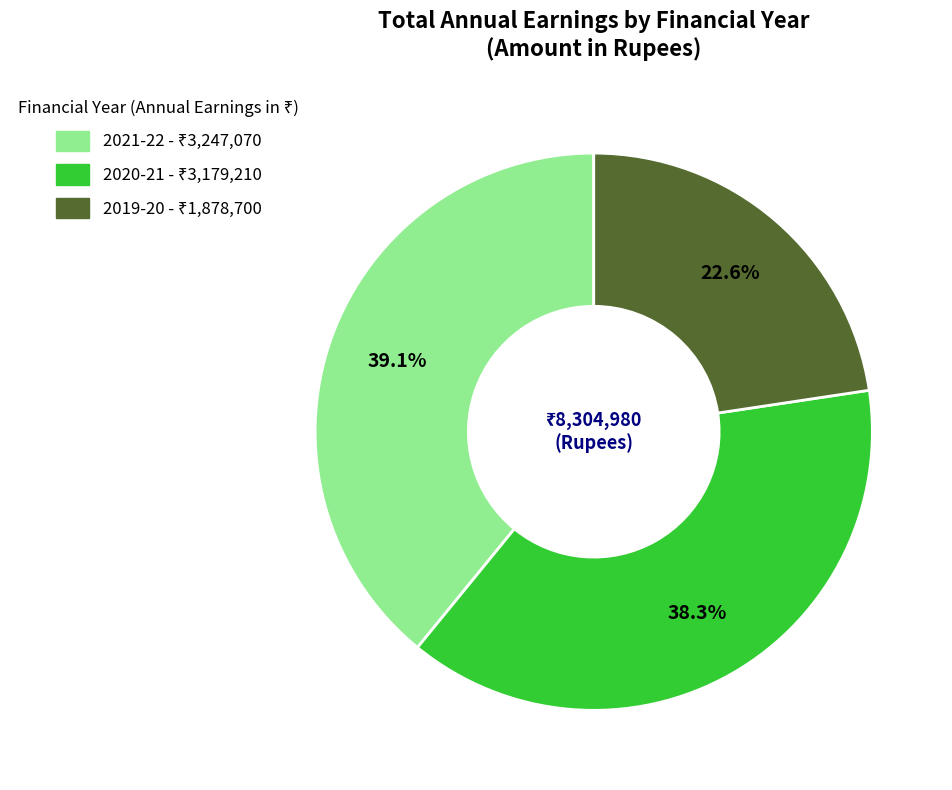

Between 2020-21 and 2021-22, which is larger?

2021-22